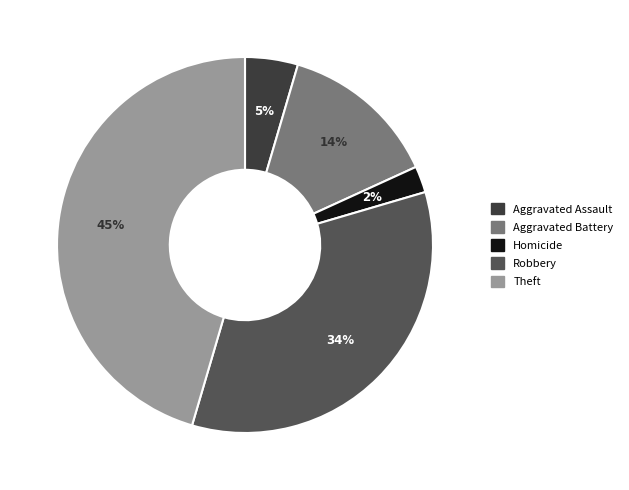

To the nearest percent, what is the difference between the largest and smallest slice percentages?

43%